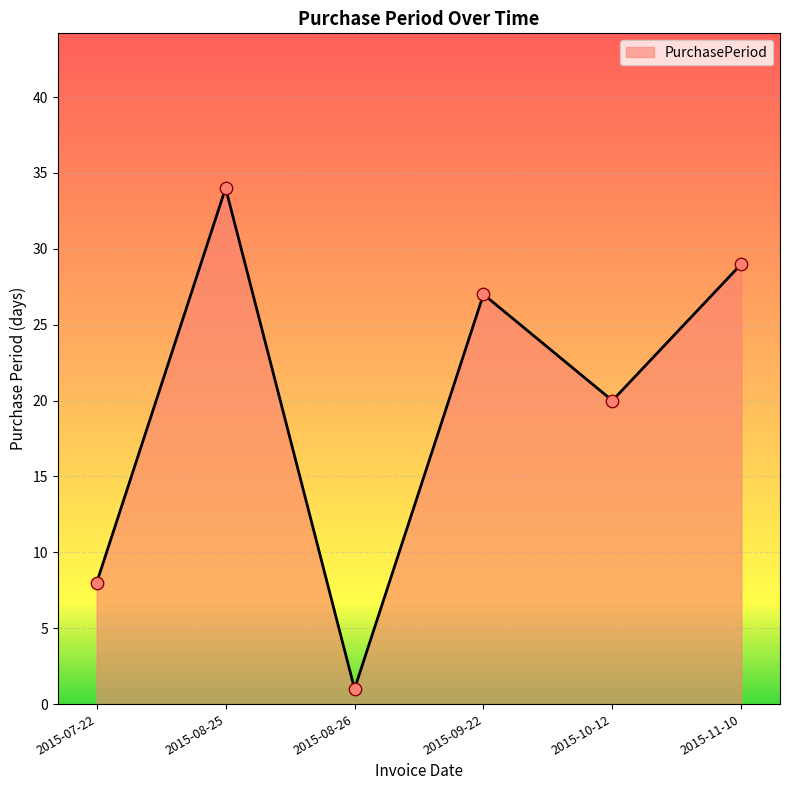

Between 2015-07-22 and 2015-11-10, which is larger?

2015-11-10